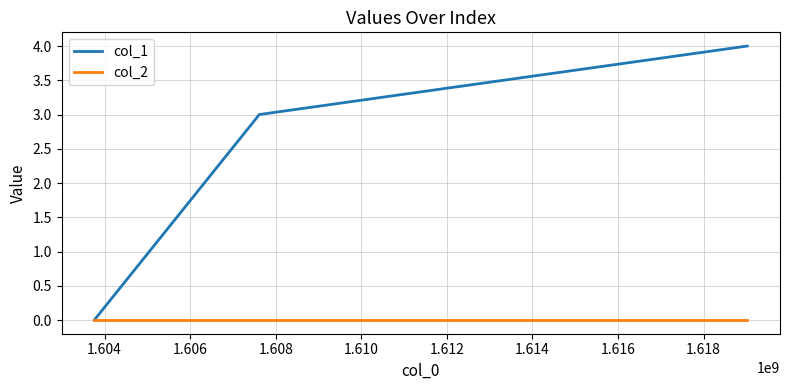

What is the maximum value for col_1?

4